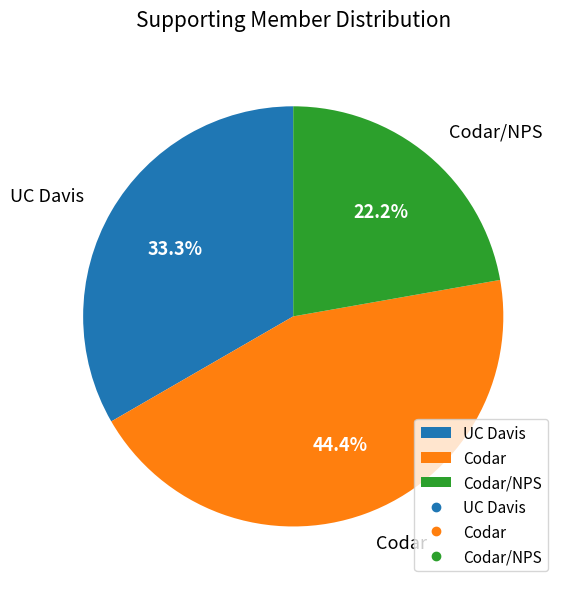

The Codar slice represents 51% of the pie. True or false?

False